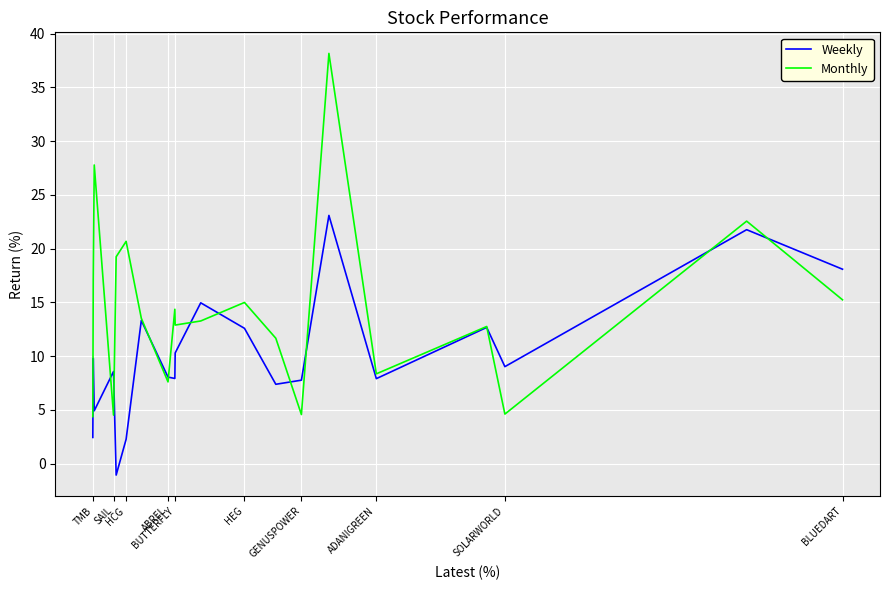

What is the minimum value shown in the chart?

-1.1